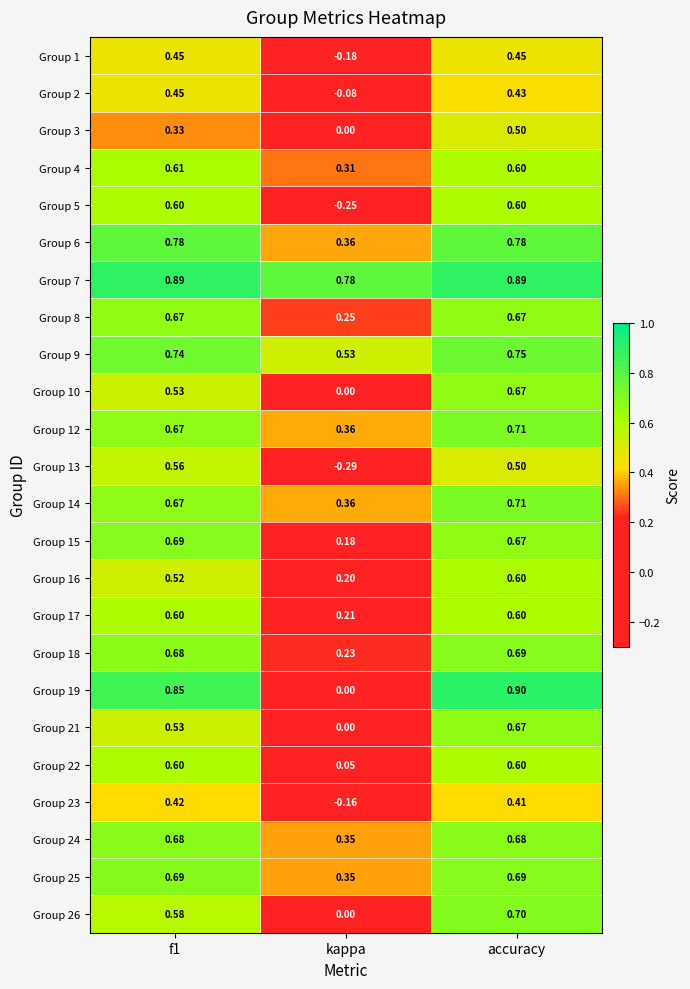

At which category is the sum across all series the highest?

accuracy